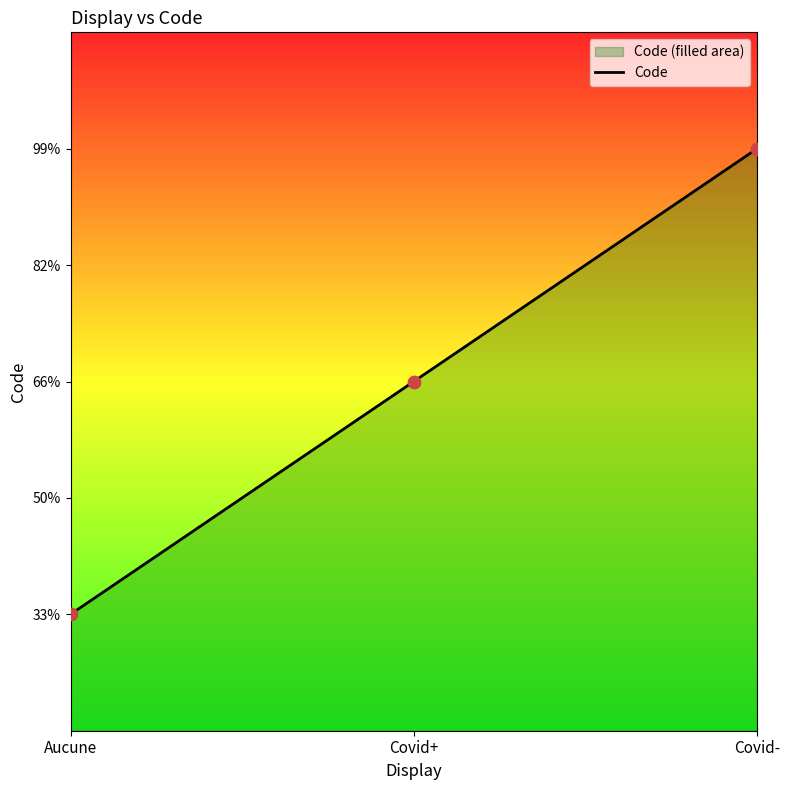

Which has a higher value, Aucune or Covid-?

Covid-